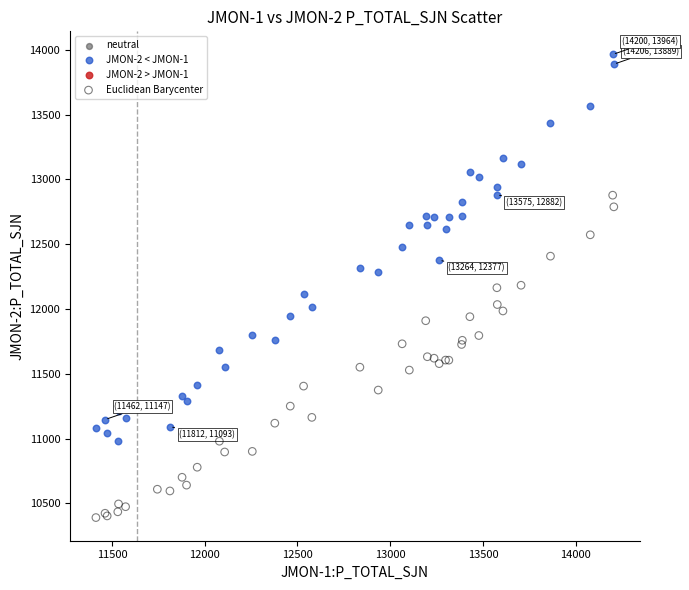

Which series reaches the maximum Y coordinate?

JMON-2 < JMON-1